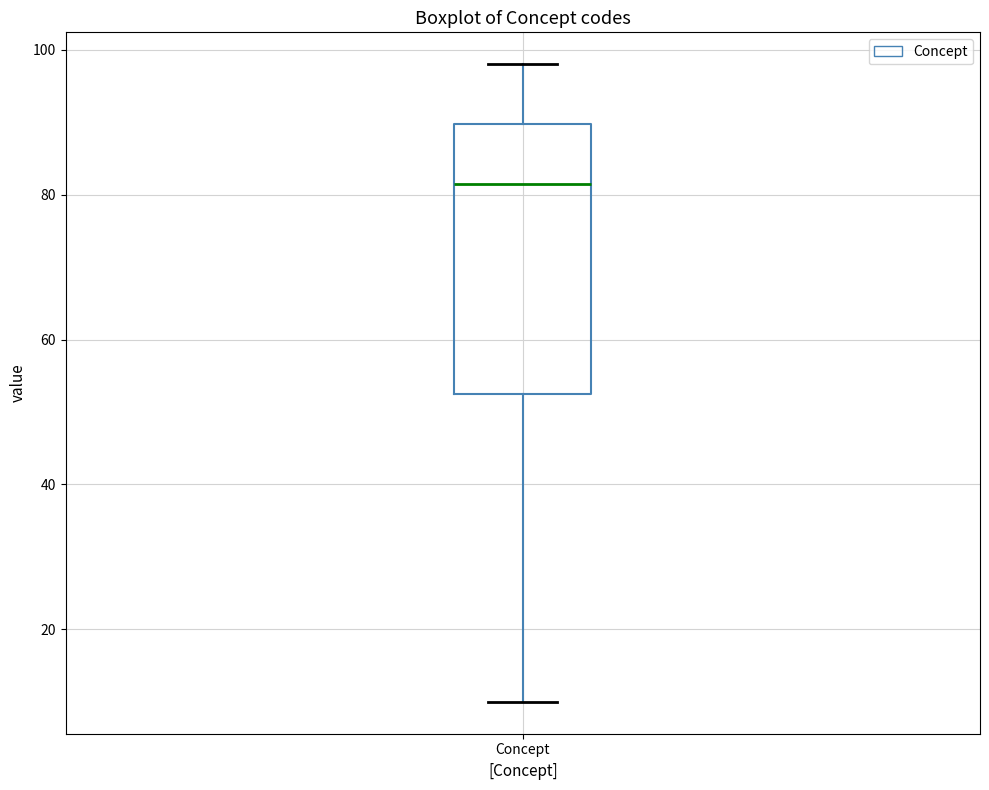

Where does the median line of the box for Concept sit on the y-axis? The values are not printed on the chart, so give them approximately, as read against the axis.

82